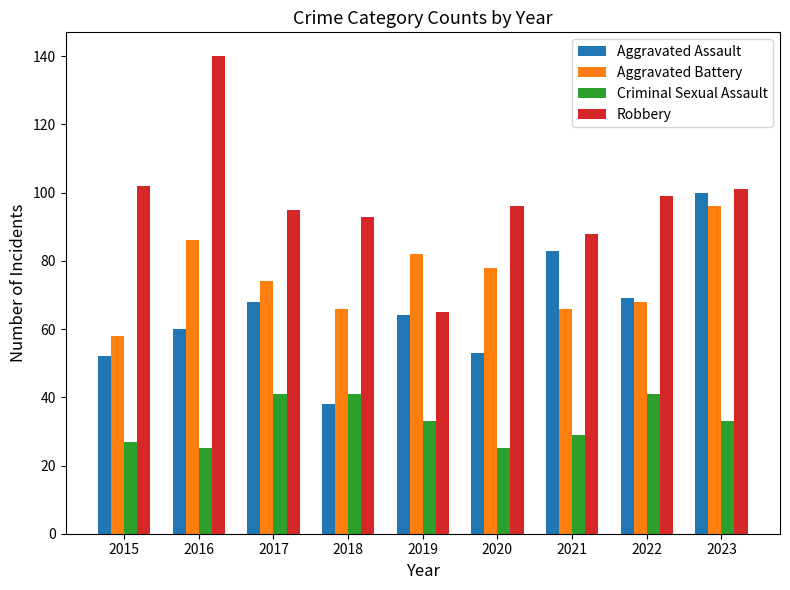

Where does the Aggravated Assault series first go above 64?

2017